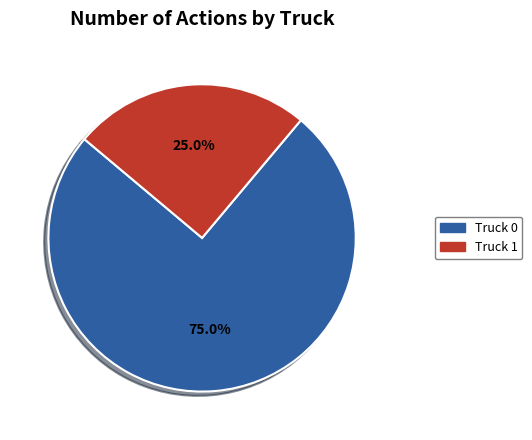

How many slices are in this pie chart?

2